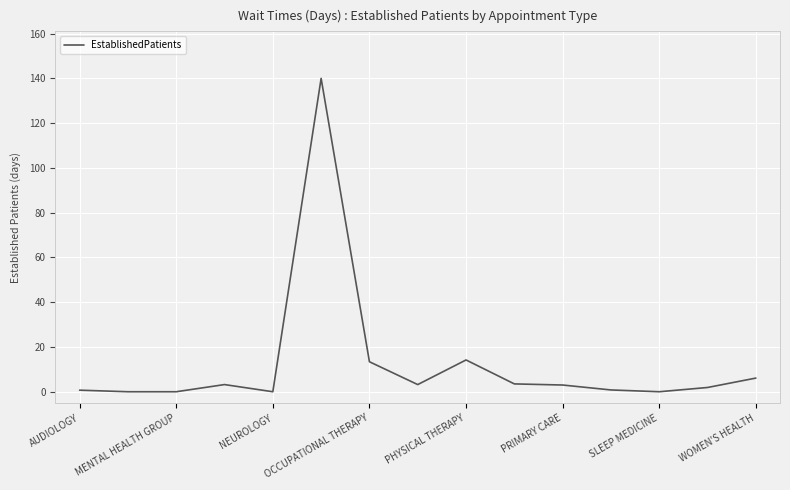

What is the difference between the maximum and minimum values?

140.0